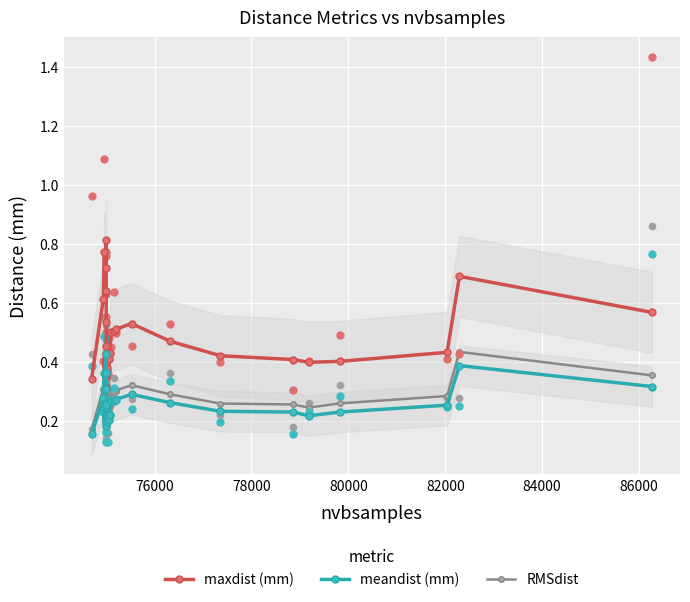

Which series contains the highest Y value?

maxdist (mm)